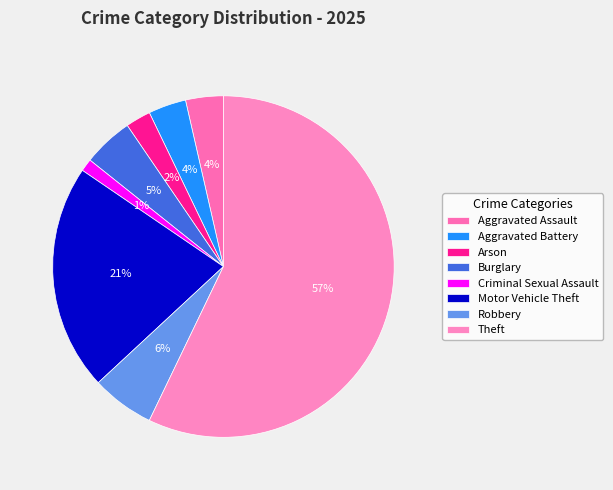

The Robbery slice represents 6% of the pie. True or false?

True